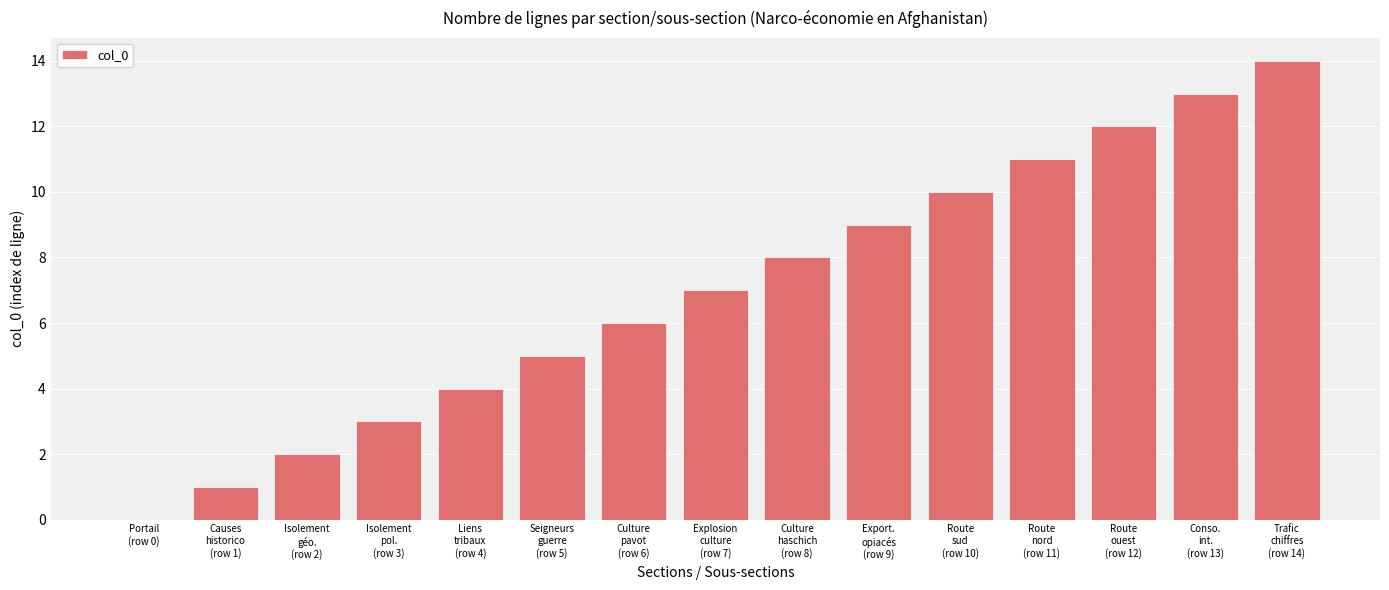

What is the ratio of the value at Trafic
chiffres
(row 14) to the value at Export.
opiacés
(row 9)?

1.6